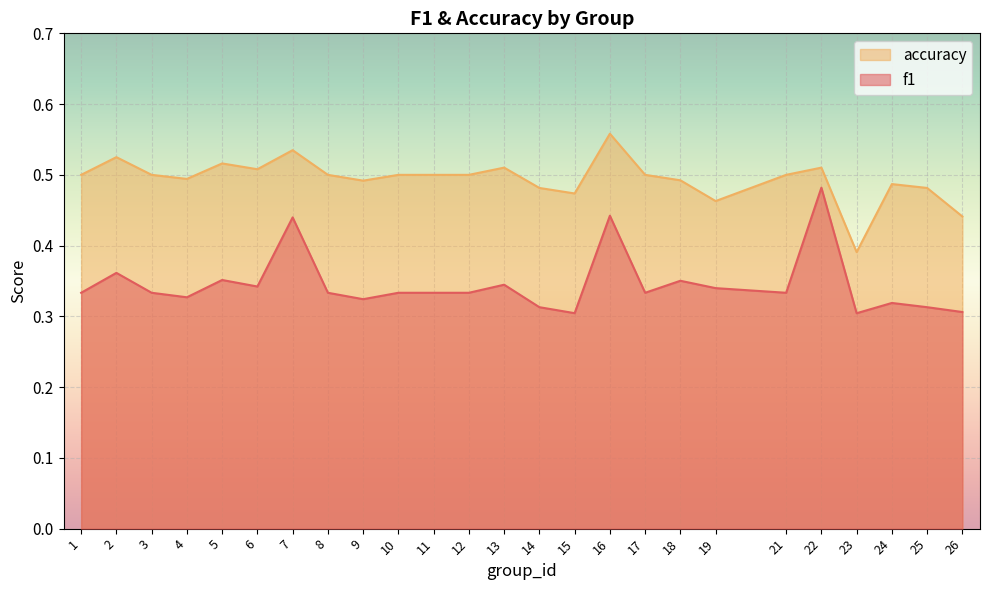

How many series are shown in this chart?

2